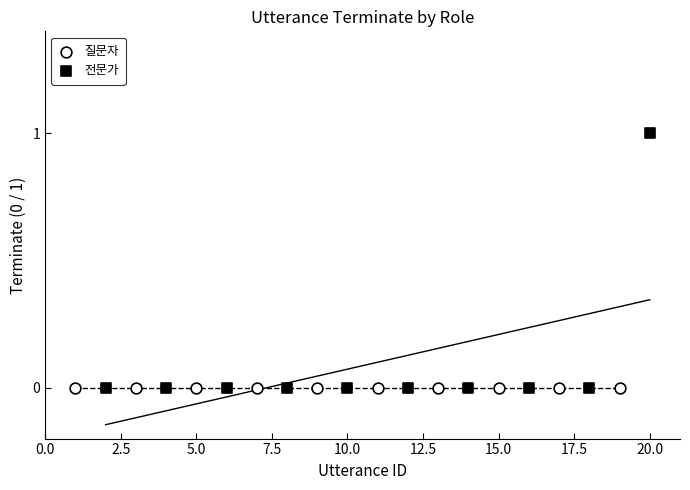

Which series contains the highest Y value?

전문가